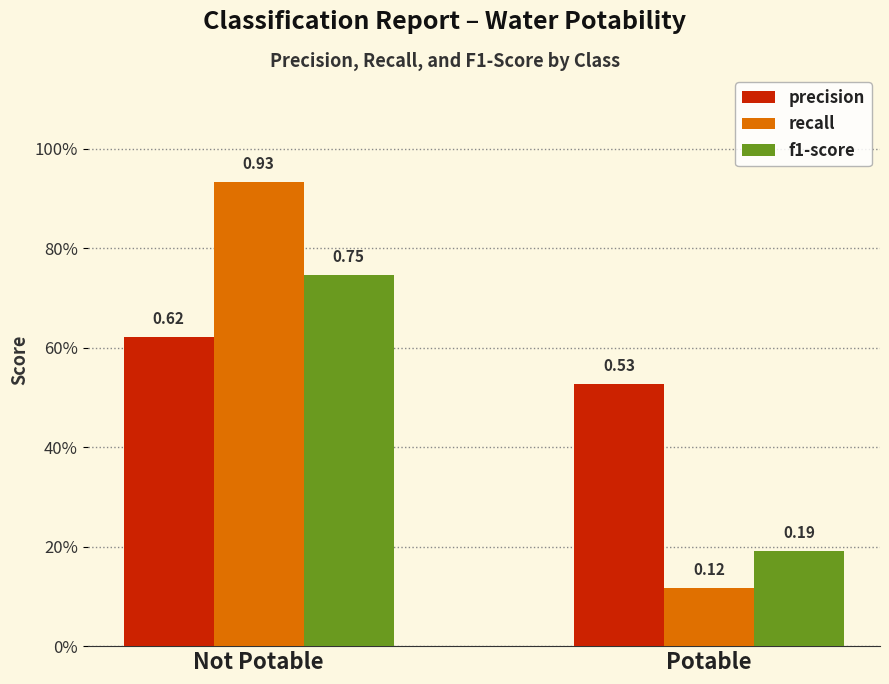

Is it true that recall equals 0.1 at Potable?

True